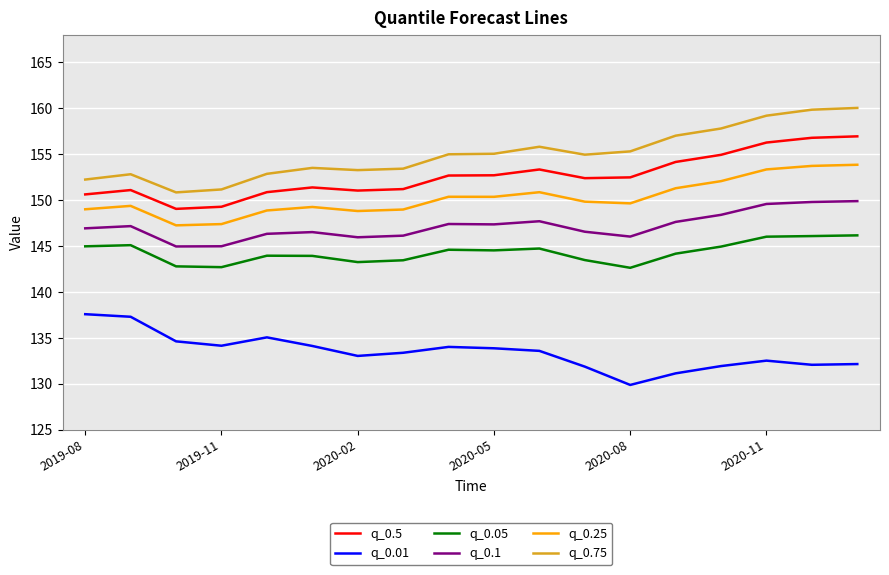

What is the sum of all q_0.1 values?

2649.3